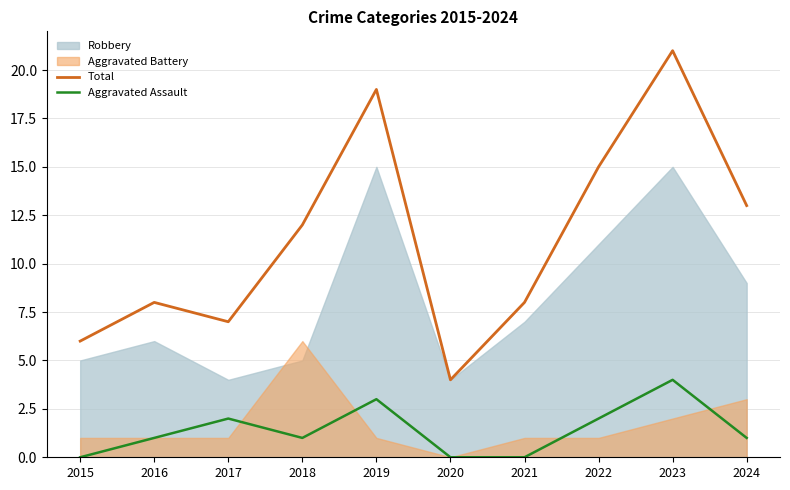

Which category has the highest value across all series?

2023